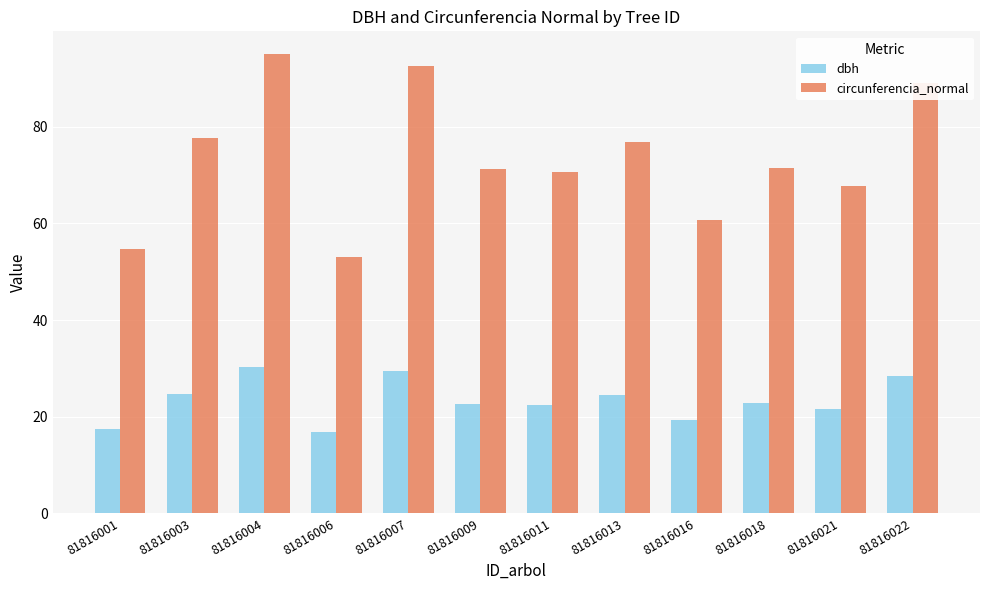

What value does the dbh series have at 81816016?

19.3